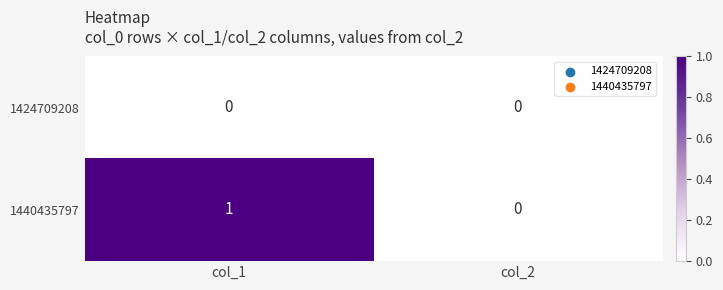

Rank the series by their maximum value, from highest to lowest.

1440435797, 1424709208